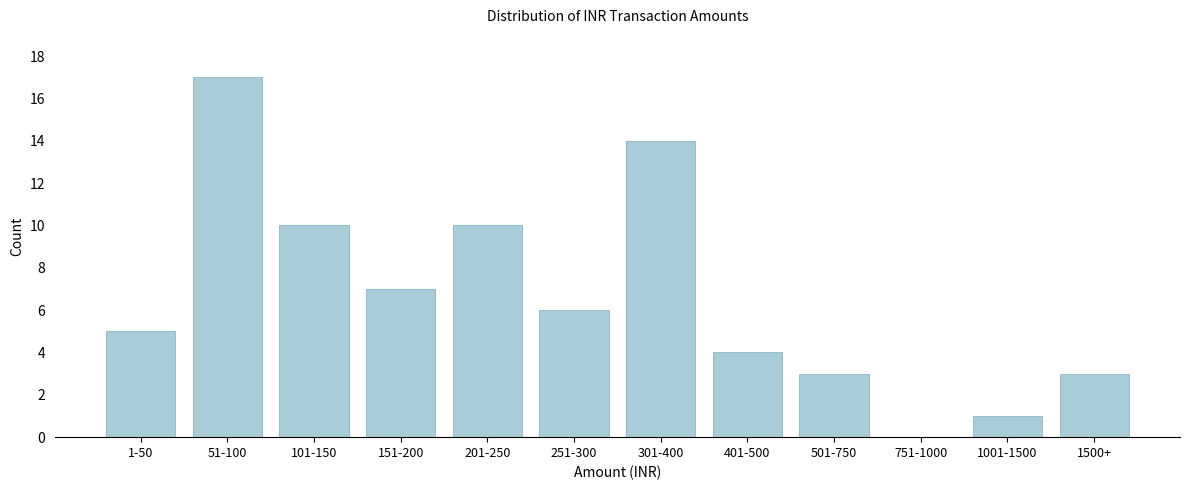

Reading left to right, what are all the values shown in this chart?

1-50=5	51-100=17	101-150=10	151-200=7	201-250=10	251-300=6	301-400=14	401-500=4	501-750=3	751-1000=0	1001-1500=1	1500+=3